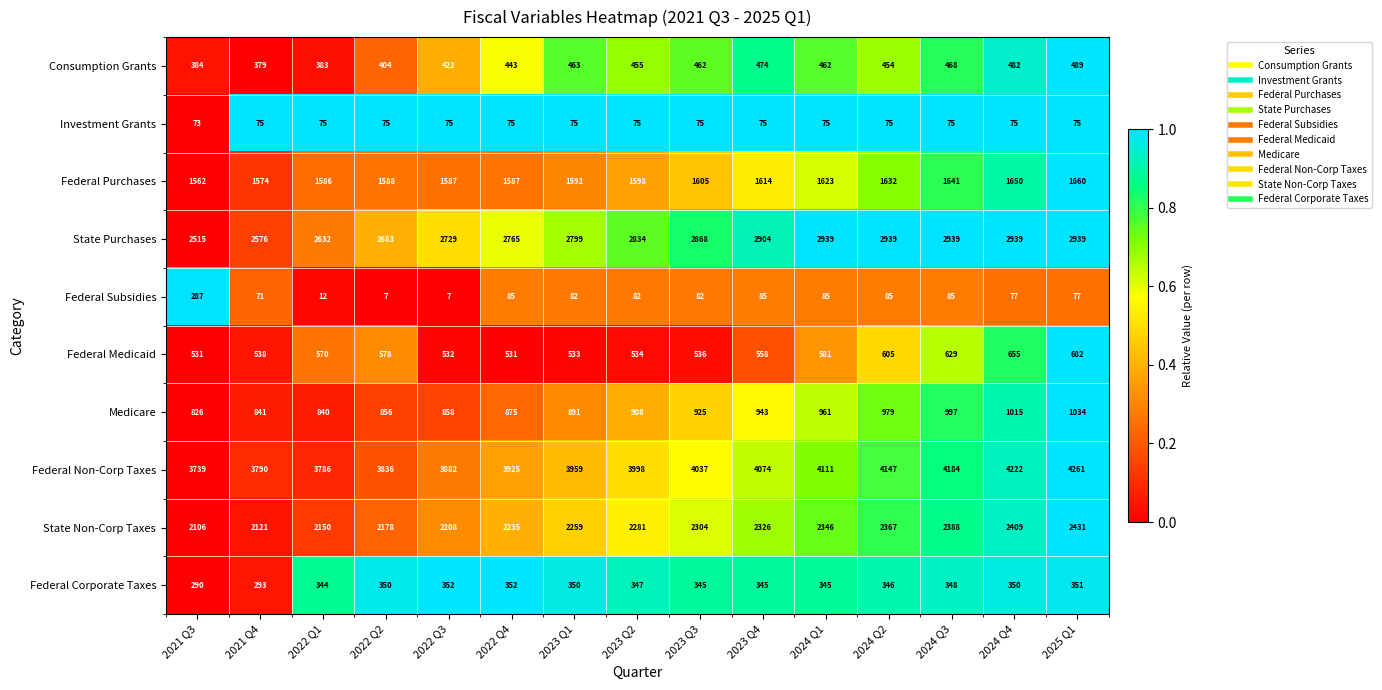

What is the total value across all series at 2024 Q4?

13874